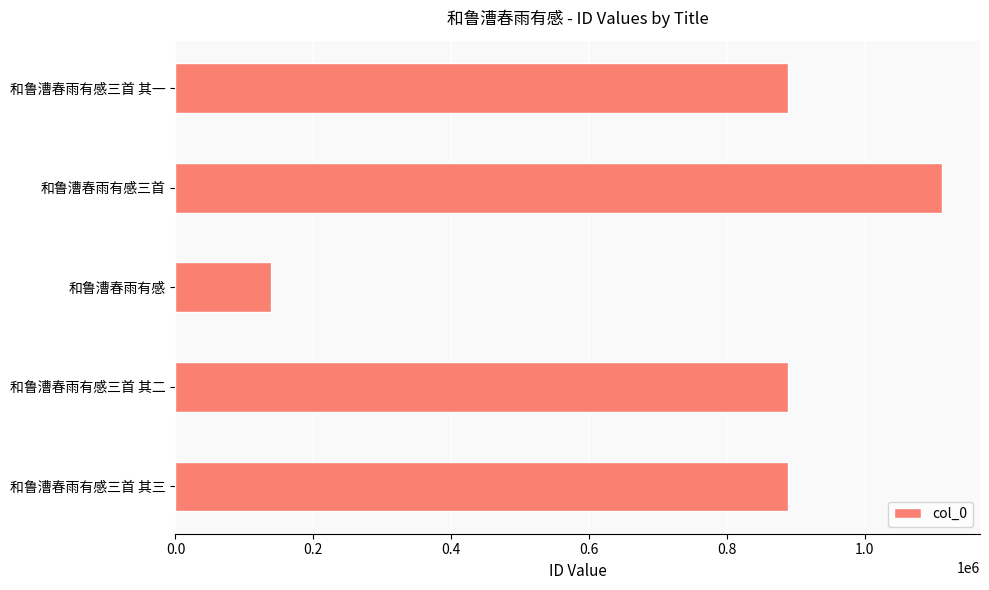

Which has a higher value, 和鲁漕春雨有感 or 和鲁漕春雨有感三首 其二?

和鲁漕春雨有感三首 其二